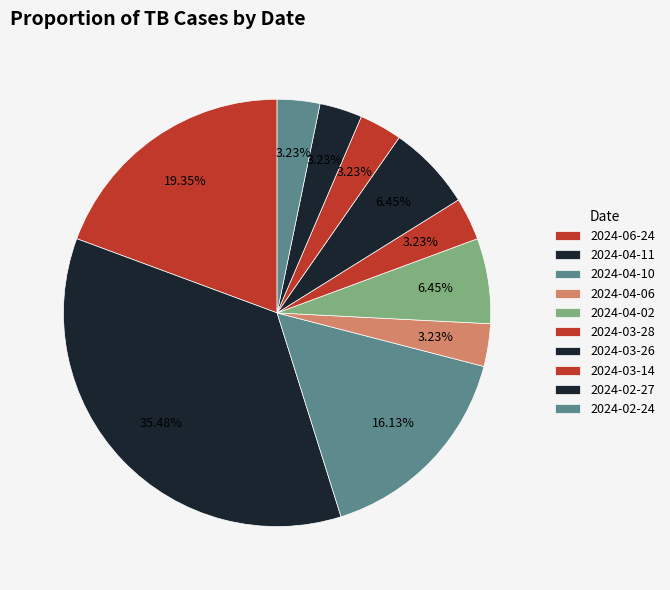

To the nearest percent, what portion does 2024-04-06 represent?

3%